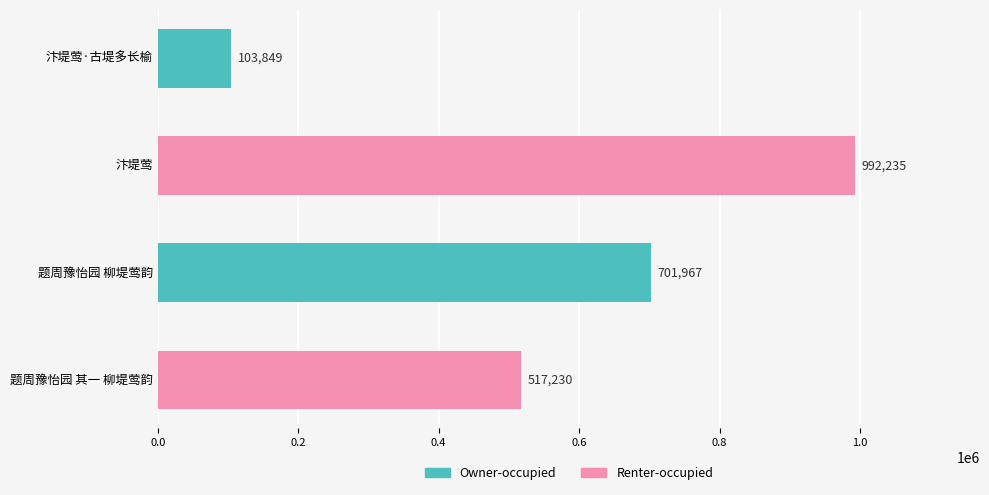

The value at 题周豫怡园 其一 柳堤莺韵 is 751611. True or false?

False